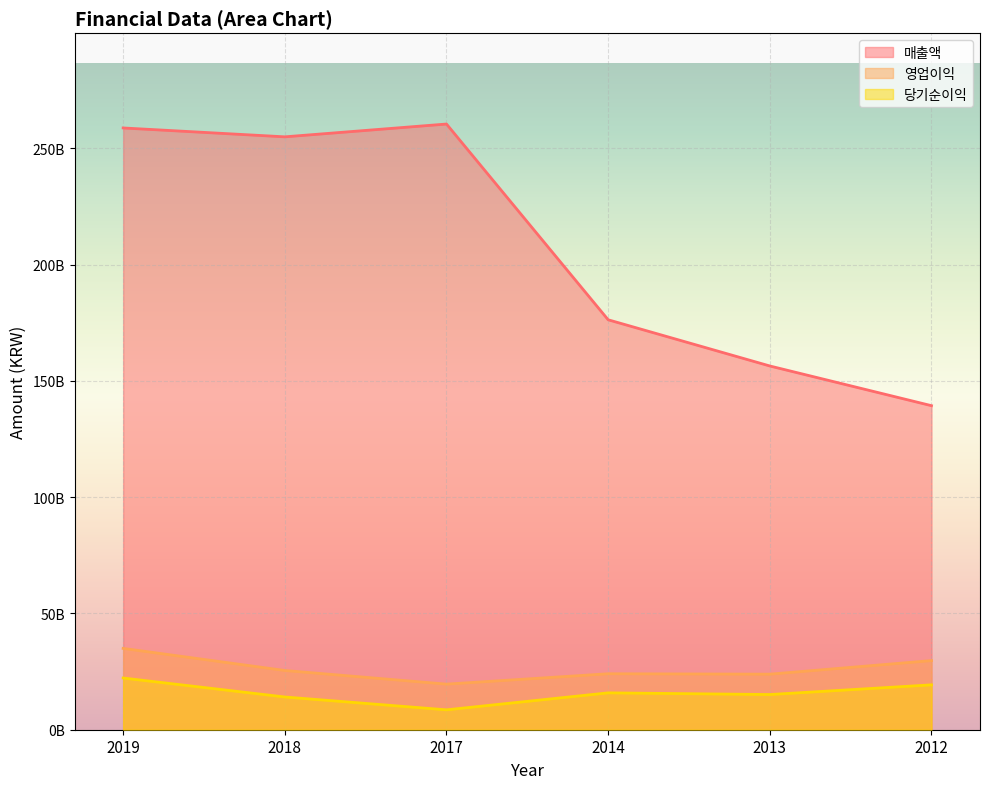

List the labels in order of 당기순이익 value, smallest first.

2017, 2018, 2013, 2014, 2012, 2019